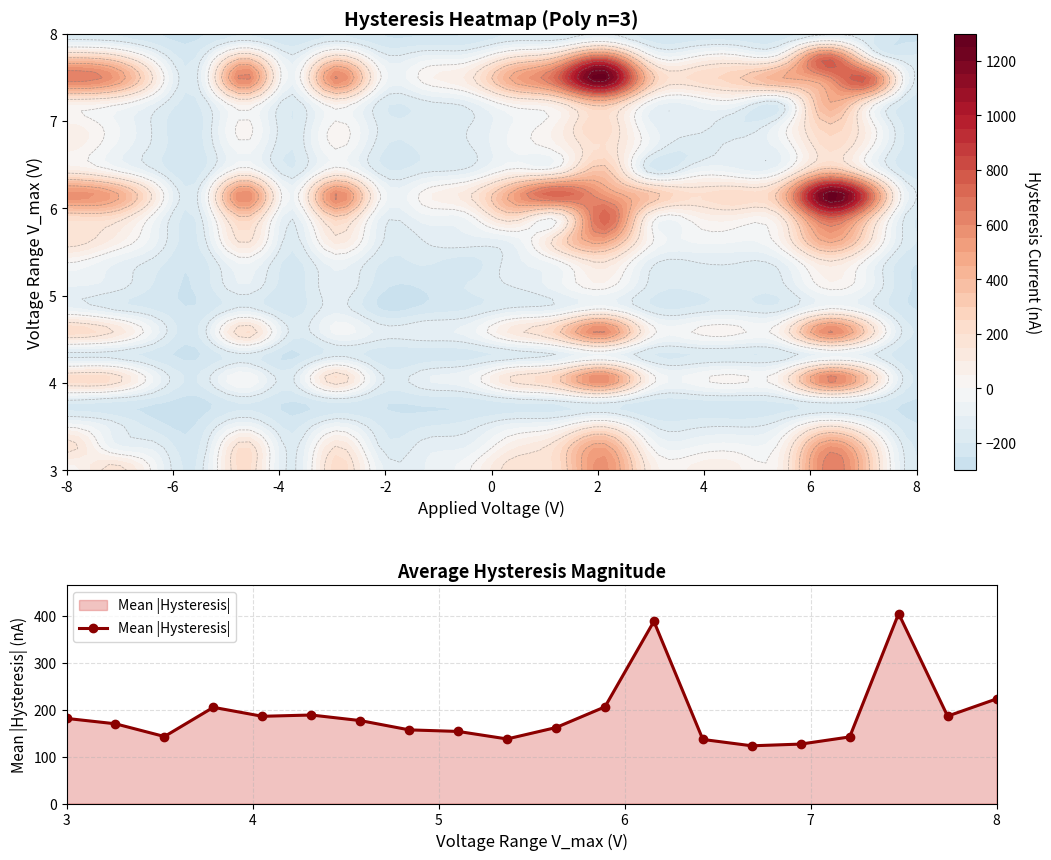

True or false: the data has more than 0 interior local peaks.

True